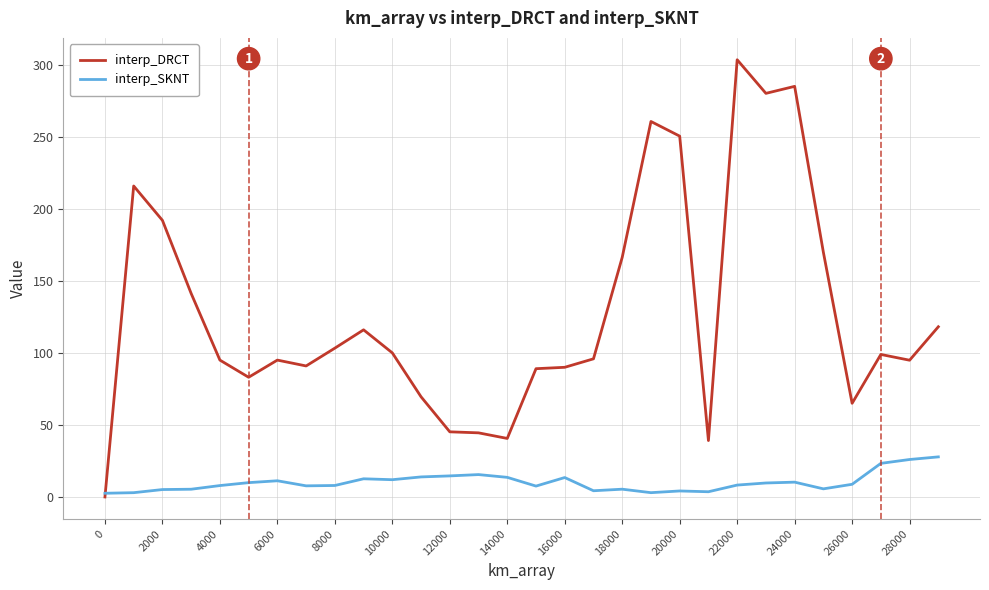

What is the maximum value for interp_DRCT?

303.5